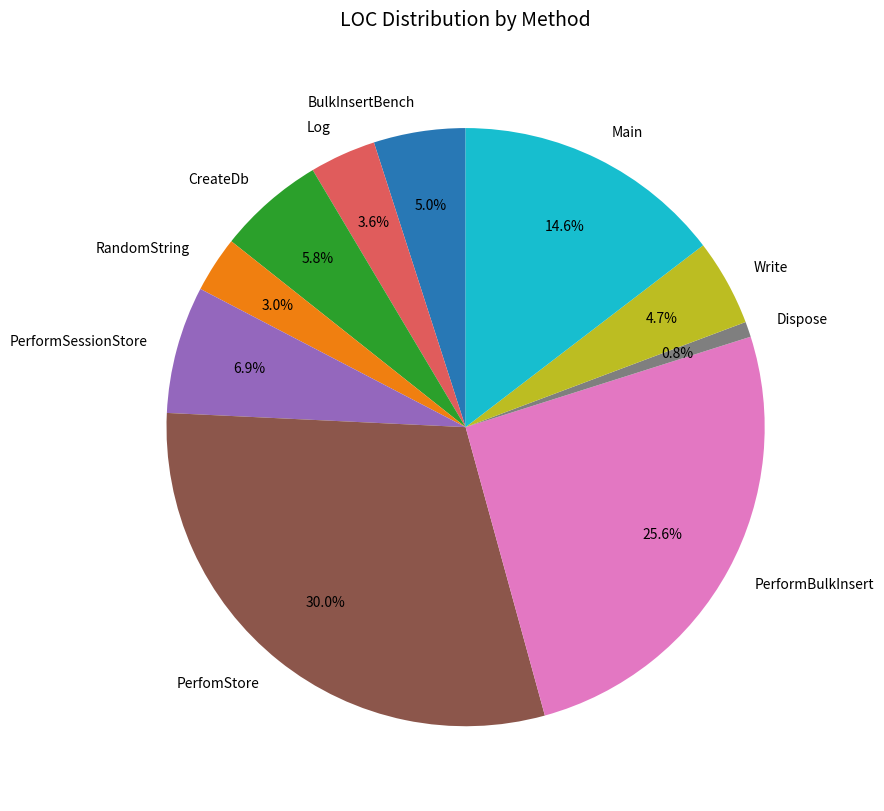

Does any single category account for the majority?

No